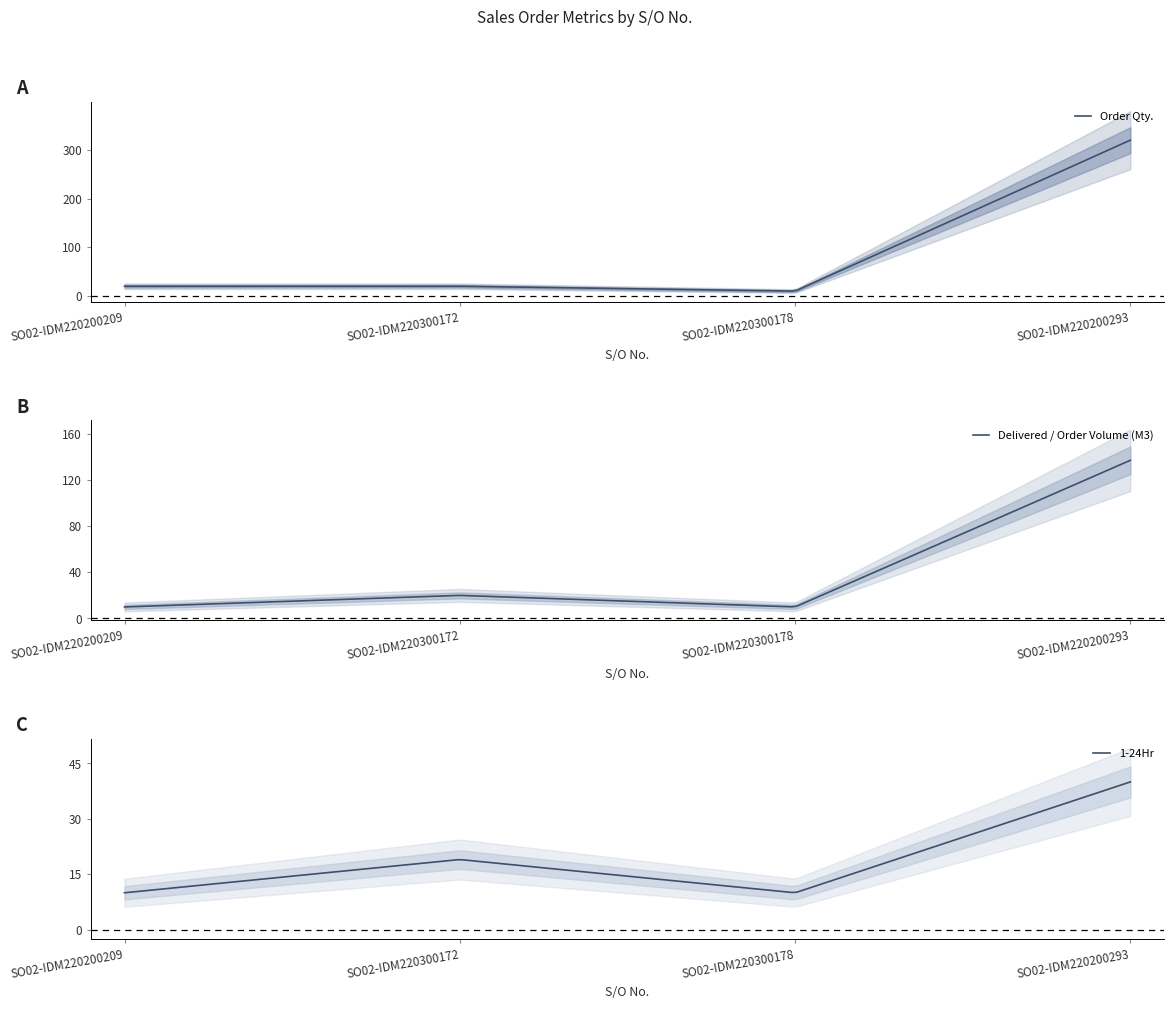

What is the difference between the maximum and minimum values in the Order Qty. series?

309.9